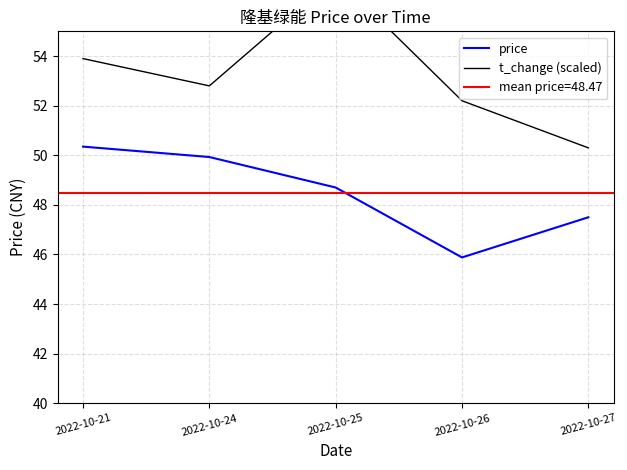

Which series has the widest spread of values?

t_change (scaled)